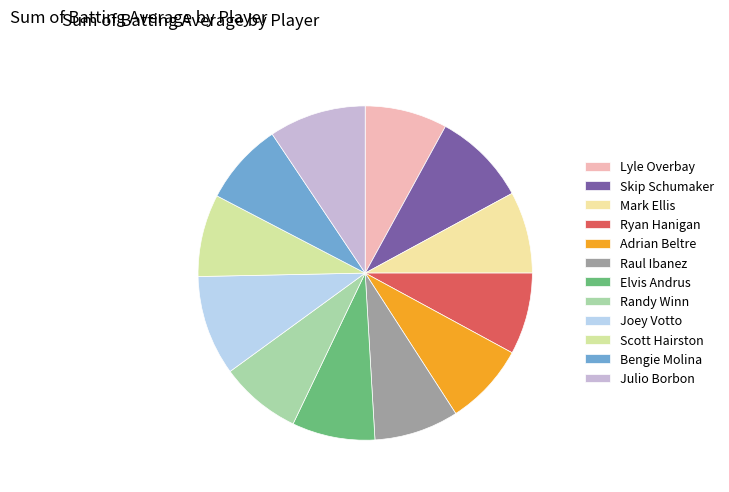

How many slices are in this pie chart?

12